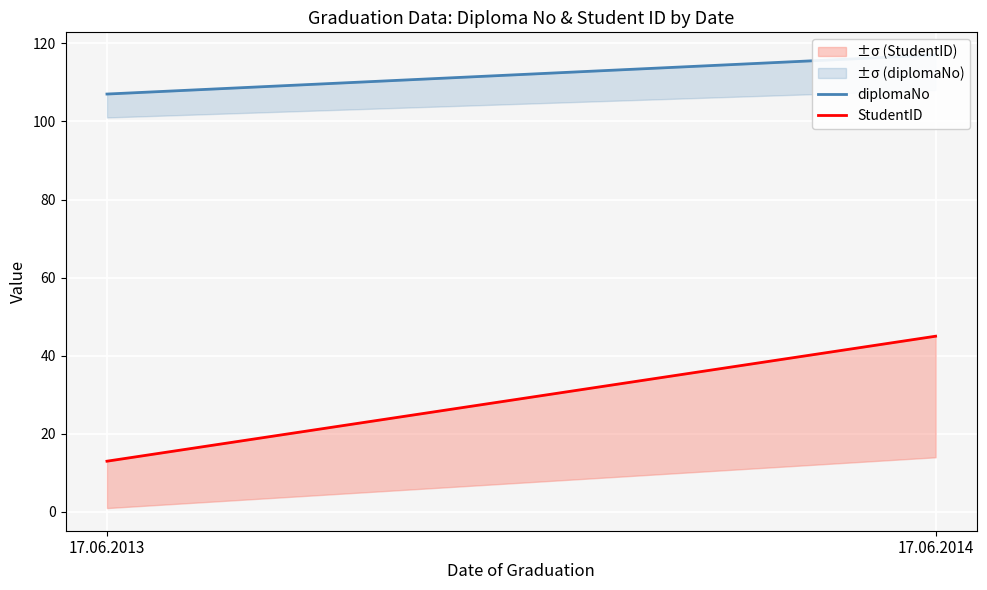

At which category is the sum across all series the highest?

17.06.2014